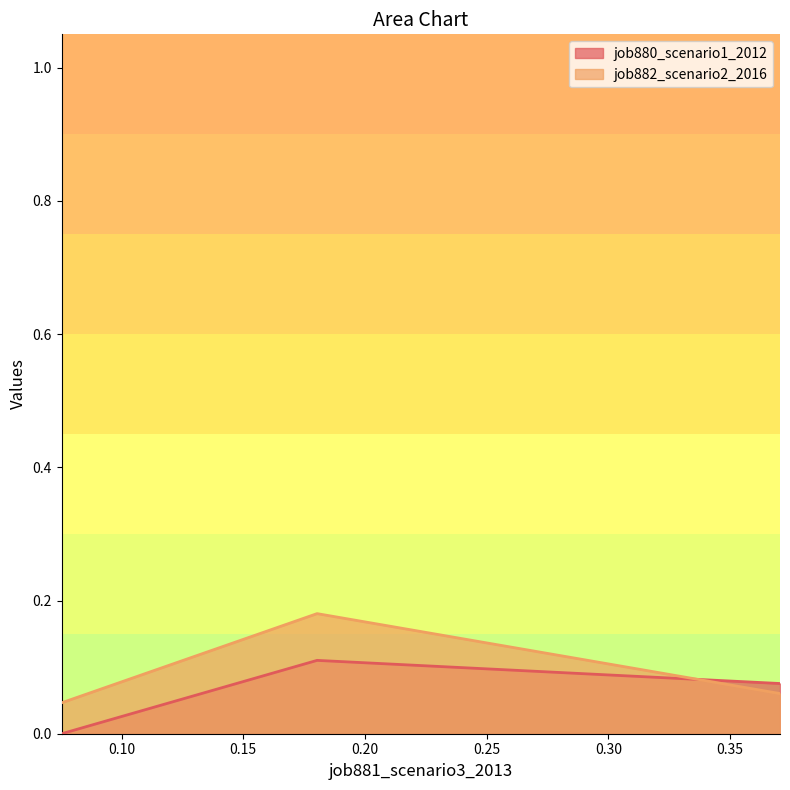

List the series in order of their peak value, lowest first.

job880_scenario1_2012, job882_scenario2_2016